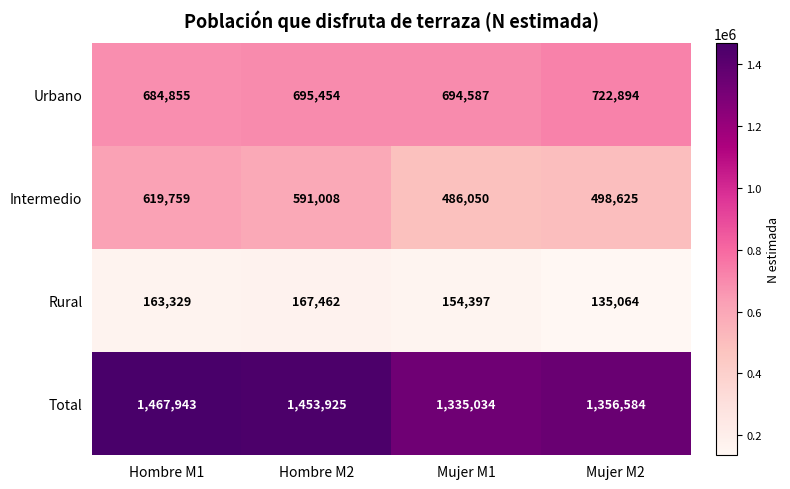

Which series has the largest total across all categories?

Total